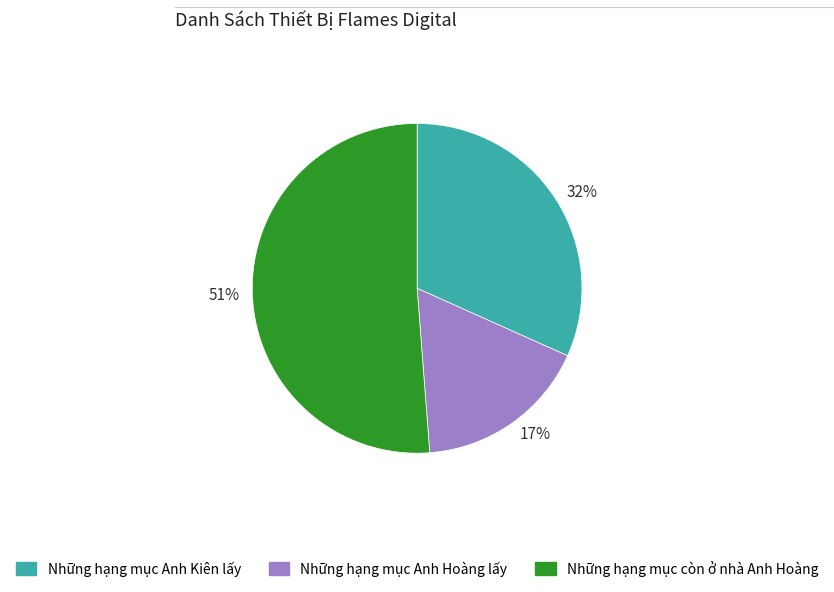

What is the majority slice?

51%